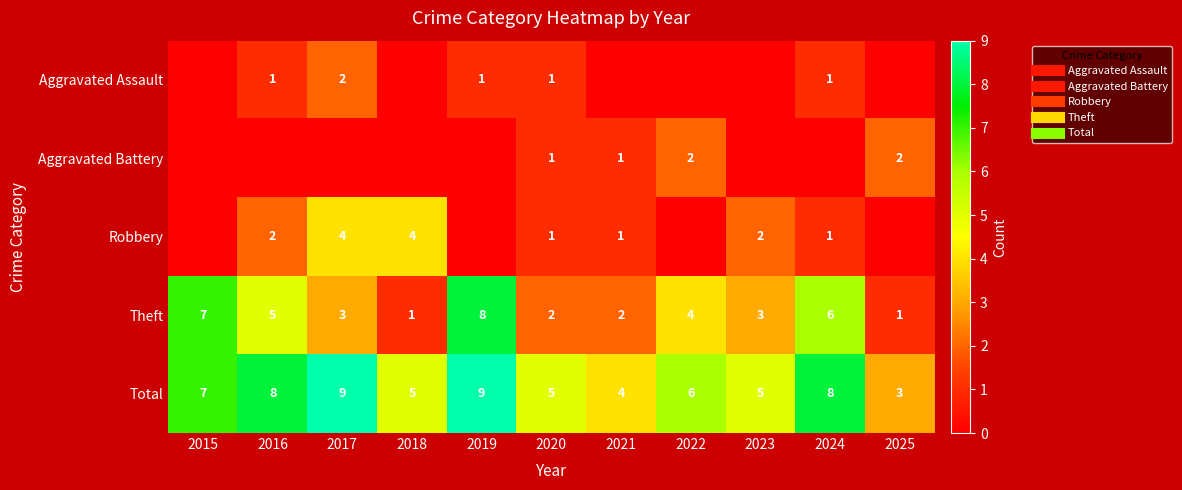

How many categories are shown in the chart?

11